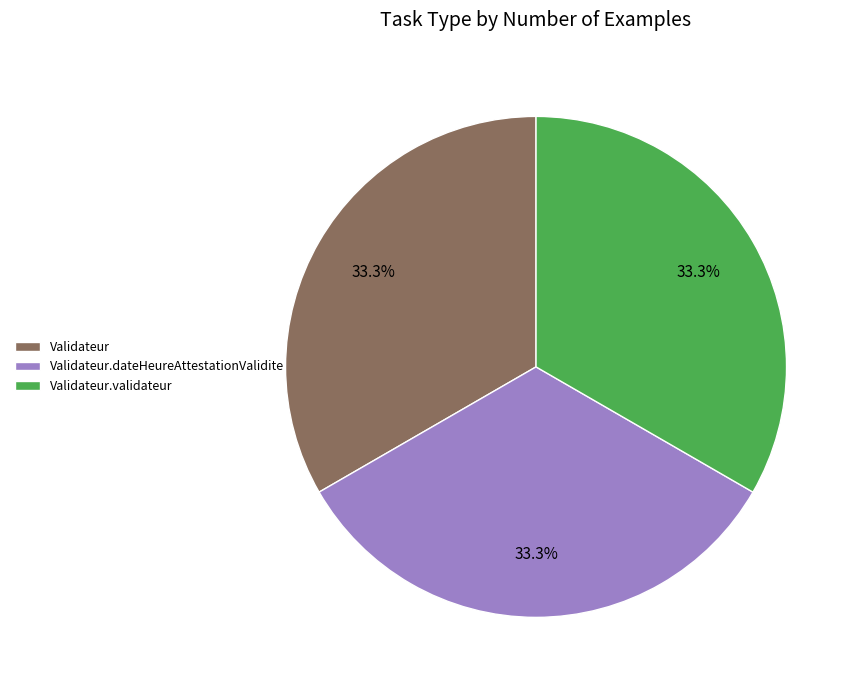

What percentage do Validateur.validateur and Validateur together represent?

66.7%